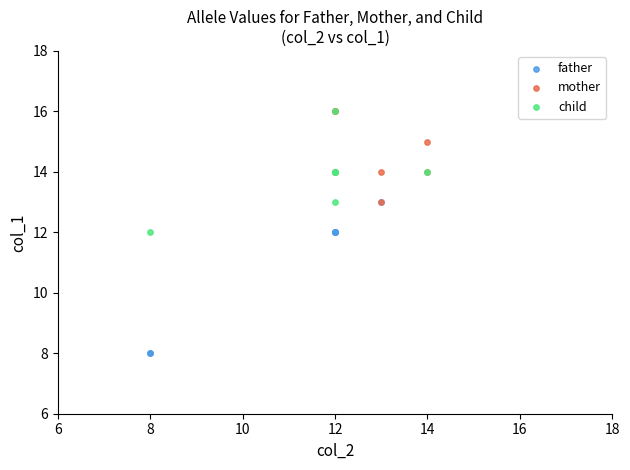

Which series has the largest Y range (max minus min)?

father